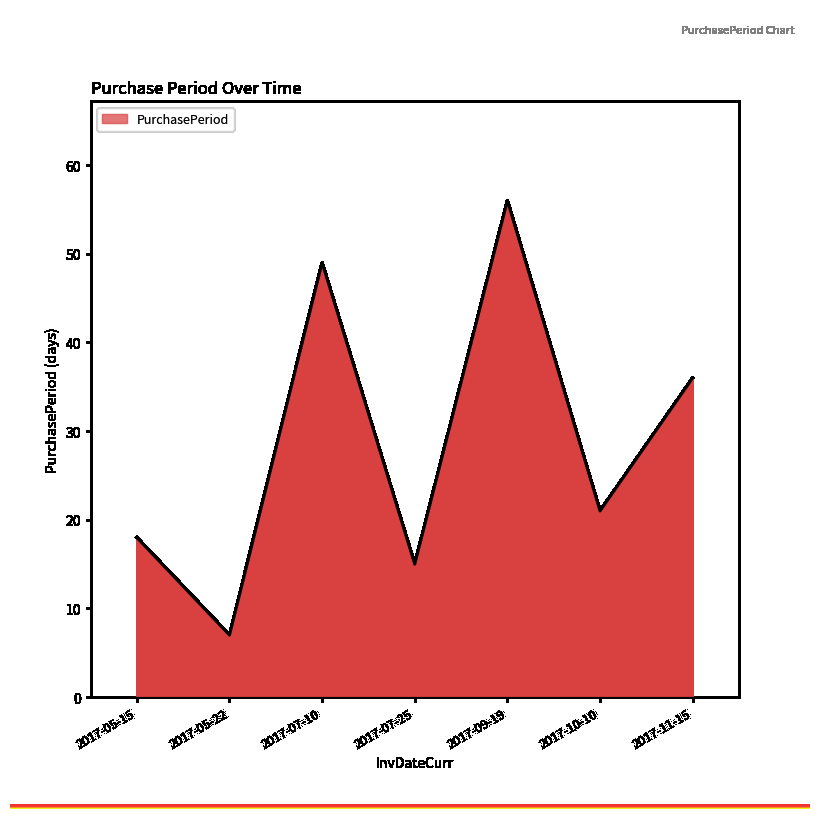

Which label corresponds to the smallest value in the chart?

2017-05-22